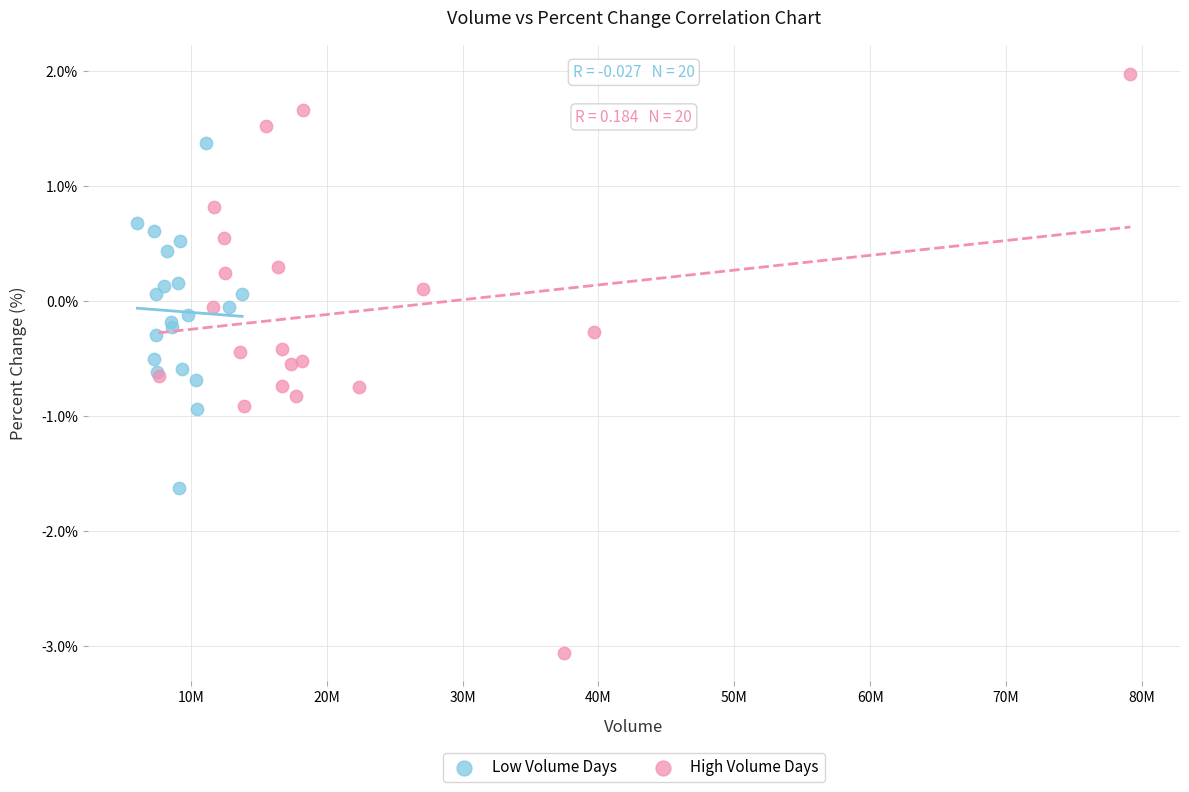

Which series has the largest Y range (max minus min)?

High Volume Days